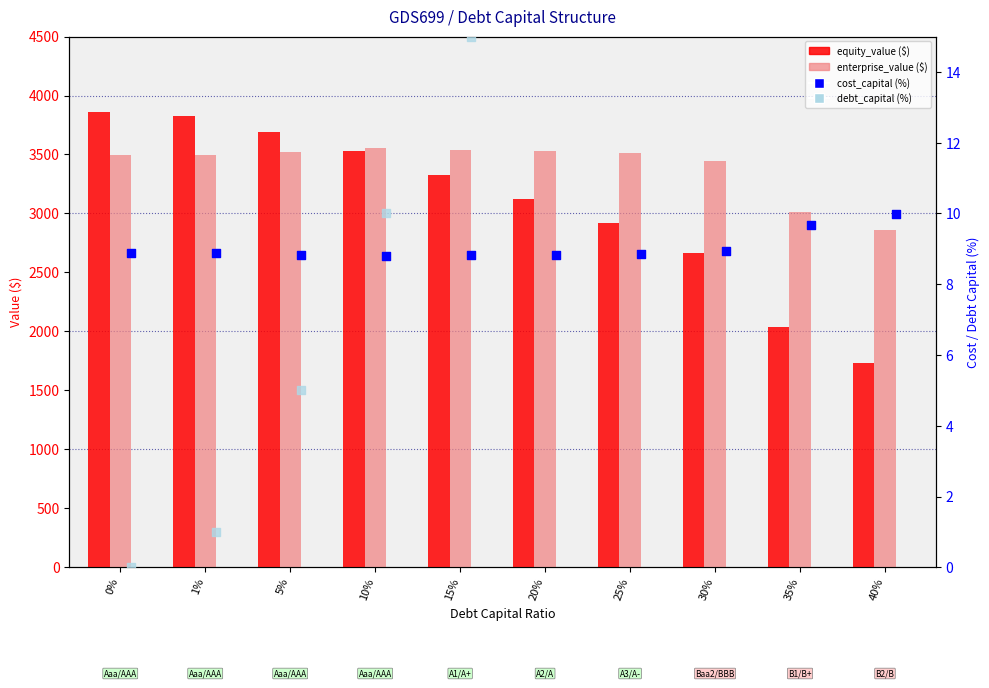

What are all the series names shown in the legend?

equity_value, enterprise_value, cost_capital (%), debt_capital (%)